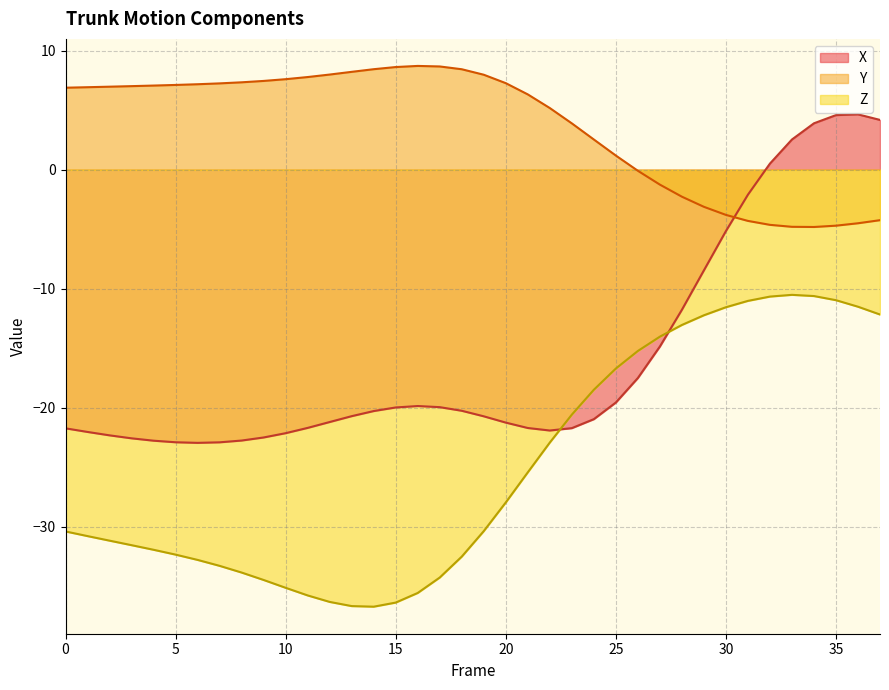

Reading left to right, what are all the values shown in this chart?

X: 0=-21.7	1=-22.0	2=-22.3	3=-22.6	4=-22.8	5=-22.9	6=-23.0	7=-22.9	8=-22.8	9=-22.5	10=-22.1	11=-21.7	12=-21.2	13=-20.7	14=-20.3	15=-20.0	16=-19.9	17=-20.0	18=-20.3	19=-20.7	20=-21.3	21=-21.7	22=-21.9	23=-21.7	24=-21.0	25=-19.6	26=-17.5	27=-14.9	28=-11.8	29=-8.5	30=-5.2	31=-2.1	32=0.5	33=2.5	34=3.9	35=4.6	36=4.6	37=4.2
Y: 0=6.9	1=6.9	2=7.0	3=7.0	4=7.1	5=7.1	6=7.2	7=7.2	8=7.3	9=7.5	10=7.6	11=7.8	12=8.0	13=8.2	14=8.4	15=8.6	16=8.7	17=8.7	18=8.4	19=8.0	20=7.3	21=6.3	22=5.2	23=3.9	24=2.5	25=1.2	26=-0.1	27=-1.3	28=-2.3	29=-3.1	30=-3.8	31=-4.3	32=-4.6	33=-4.8	34=-4.8	35=-4.7	36=-4.5	37=-4.2
Z: 0=-30.4	1=-30.8	2=-31.2	3=-31.5	4=-31.9	5=-32.3	6=-32.8	7=-33.3	8=-33.8	9=-34.5	10=-35.1	11=-35.8	12=-36.3	13=-36.7	14=-36.7	15=-36.4	16=-35.6	17=-34.3	18=-32.5	19=-30.4	20=-28.0	21=-25.4	22=-22.9	23=-20.6	24=-18.5	25=-16.7	26=-15.2	27=-14.0	28=-13.0	29=-12.2	30=-11.6	31=-11.0	32=-10.7	33=-10.5	34=-10.6	35=-11.0	36=-11.5	37=-12.2